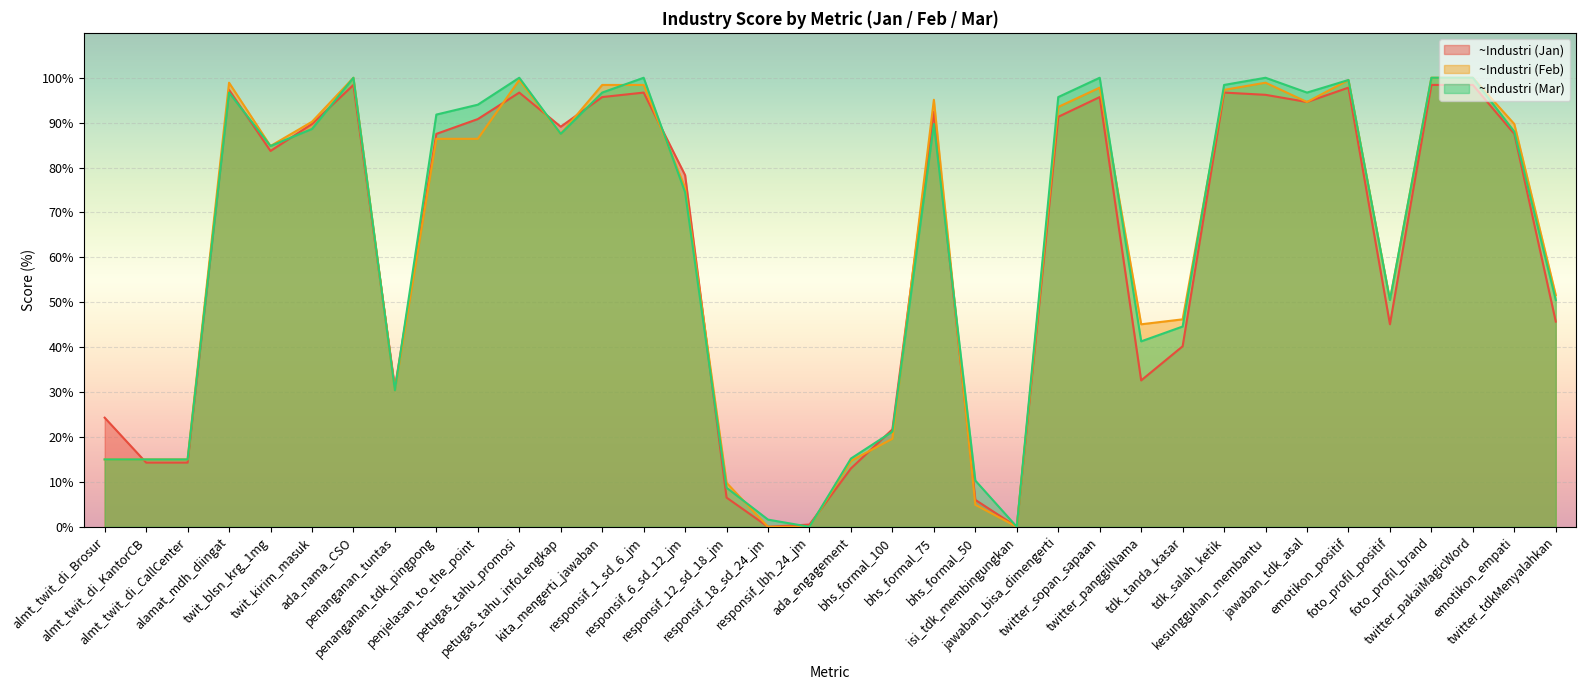

At twitter_panggilNama, list the series in order from largest to smallest.

~Industri (Feb), ~Industri (Mar), ~Industri (Jan)